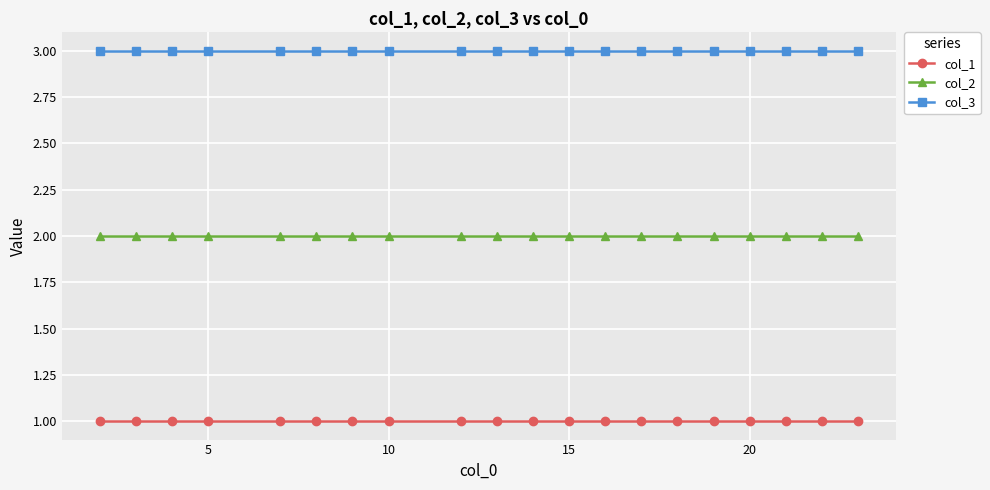

List the series in order of their peak value, highest first.

col_3, col_2, col_1